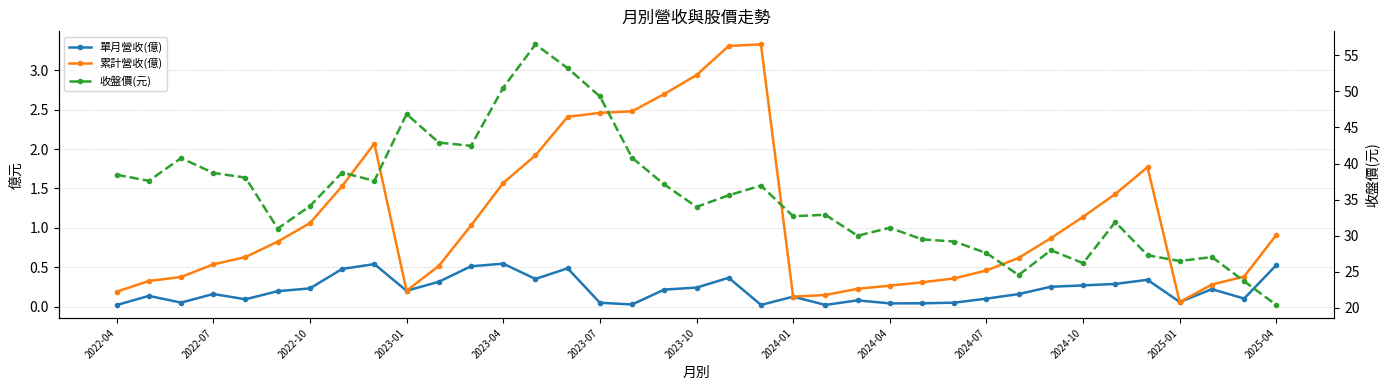

How many data points in 收盤價(元) are less than 34?

17